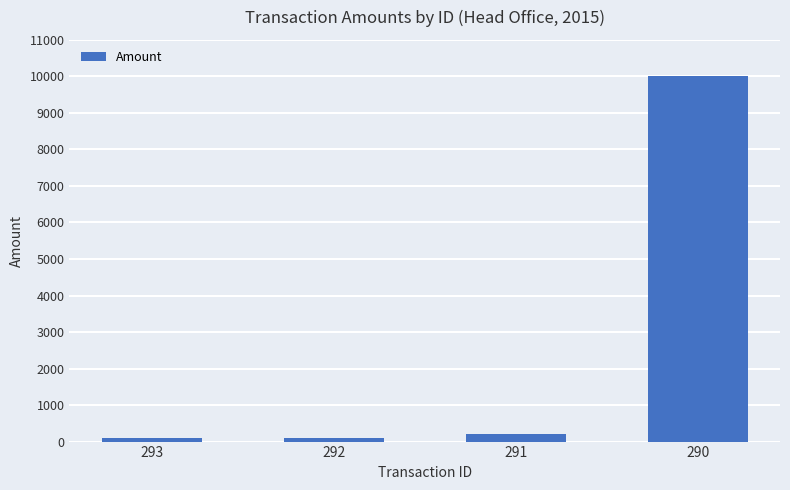

Read the value at 293.

104.8